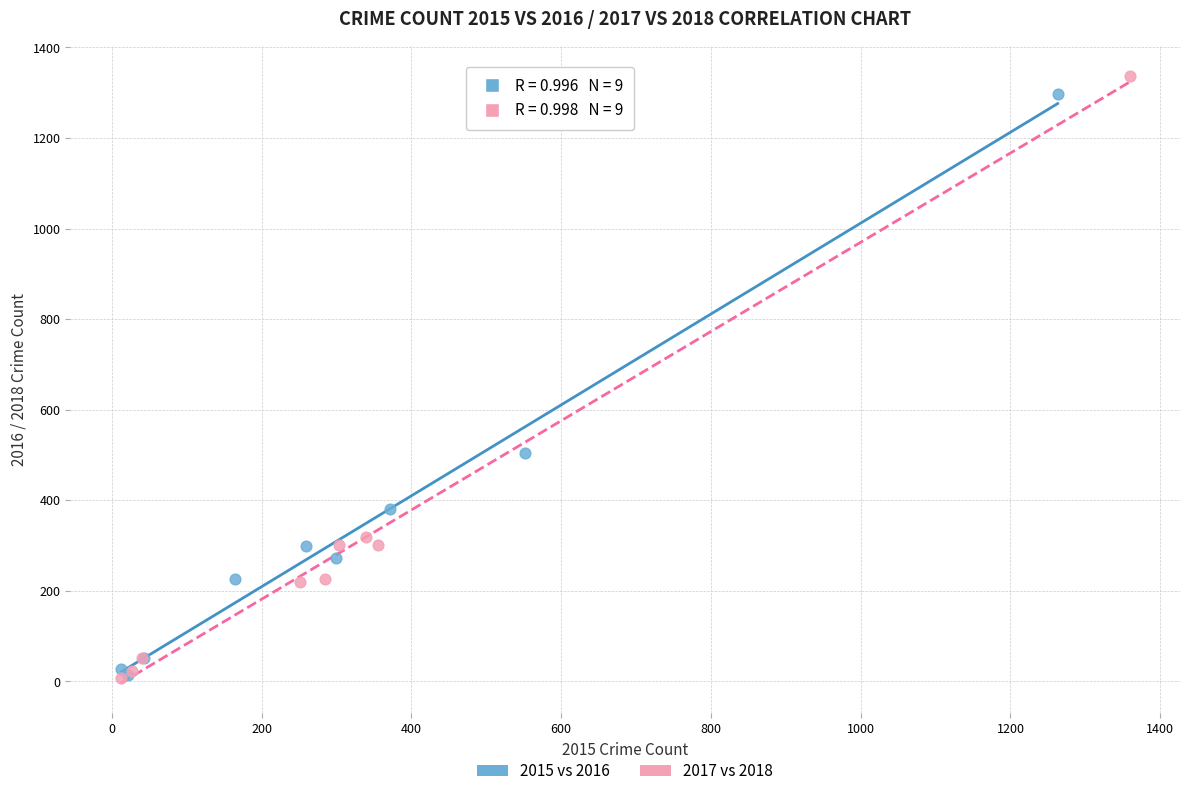

Which series has the widest spread of Y values?

2017 vs 2018